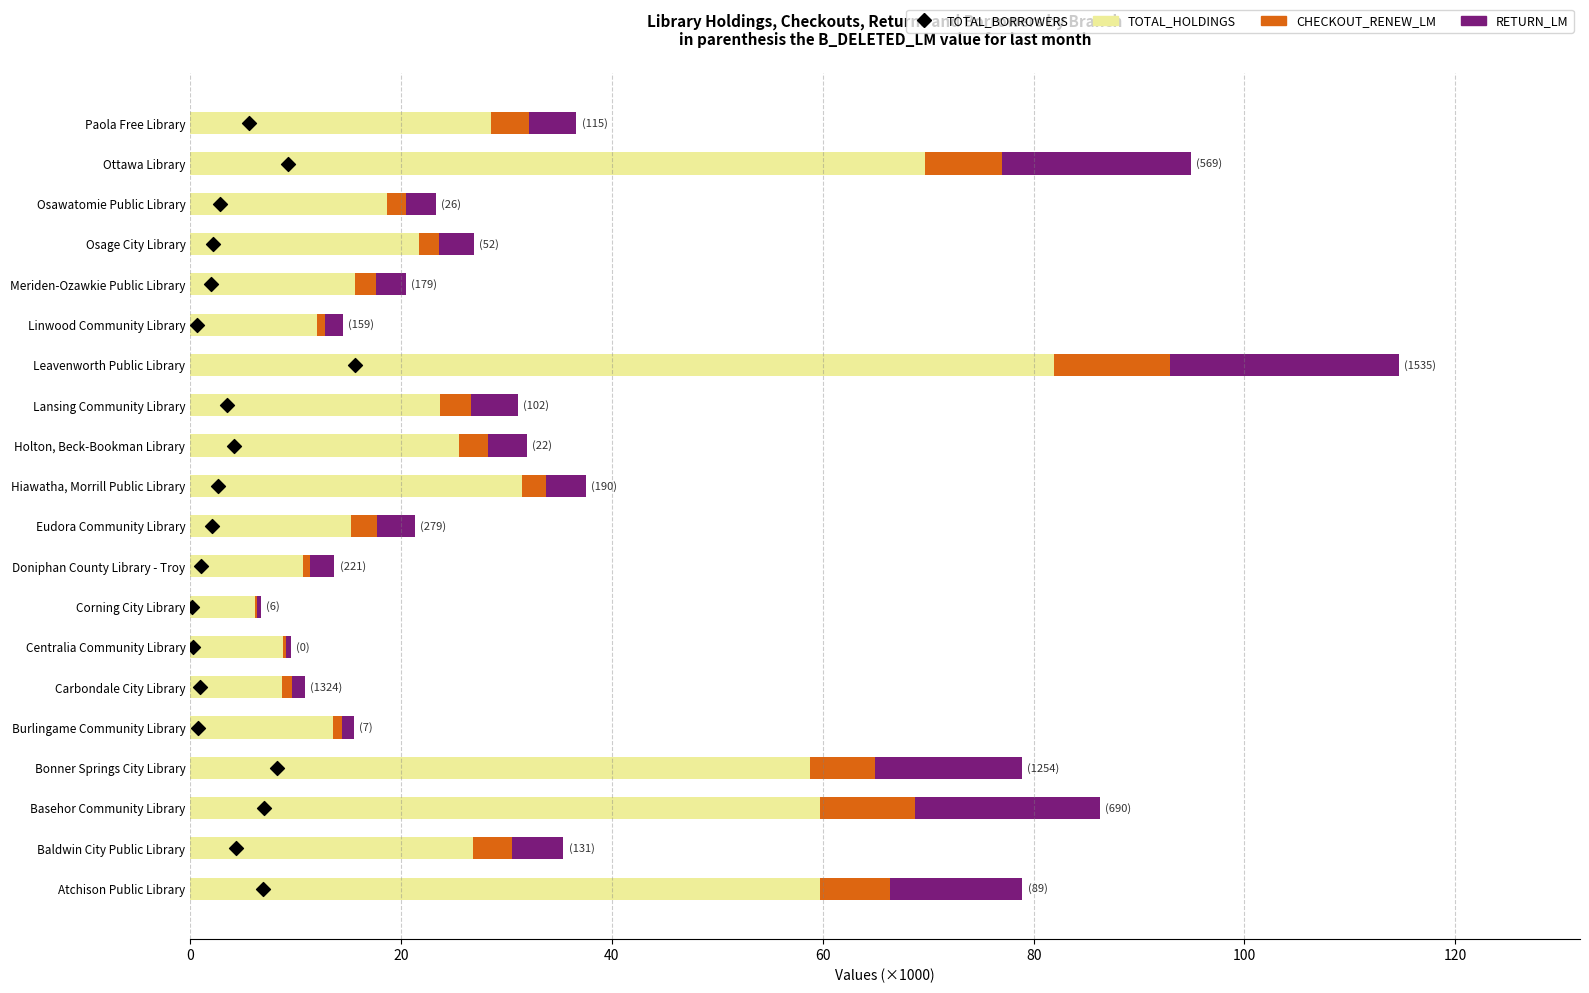

Is the value of TOTAL_HOLDINGS at Hiawatha, Morrill Public Library greater than the value of RETURN_LM at Paola Free Library?

Yes